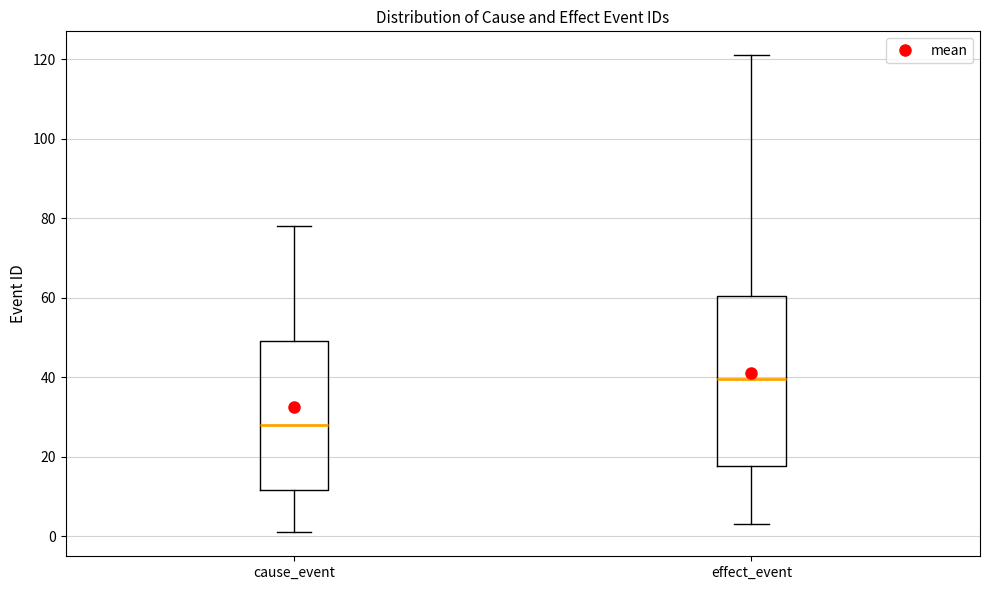

Reading left to right, transcribe this box plot: for each box, give where its median line is, the range the box spans, and where its two whiskers end, as read against the y-axis. The values are not printed on the chart, so give them approximately, as read against the axis.

cause_event: median 28, box 12 to 50, whiskers 2 to 78
effect_event: median 40, box 18 to 60, whiskers 4 to 122